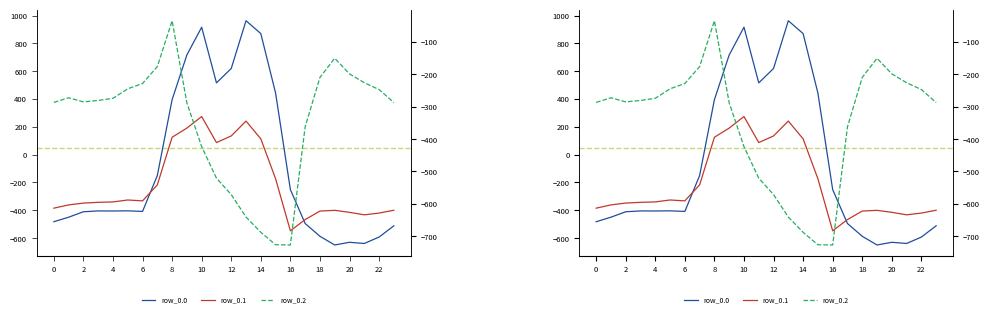

List the series in order of their overall mean, lowest first.

row_0.2, row_0.1, row_0.0